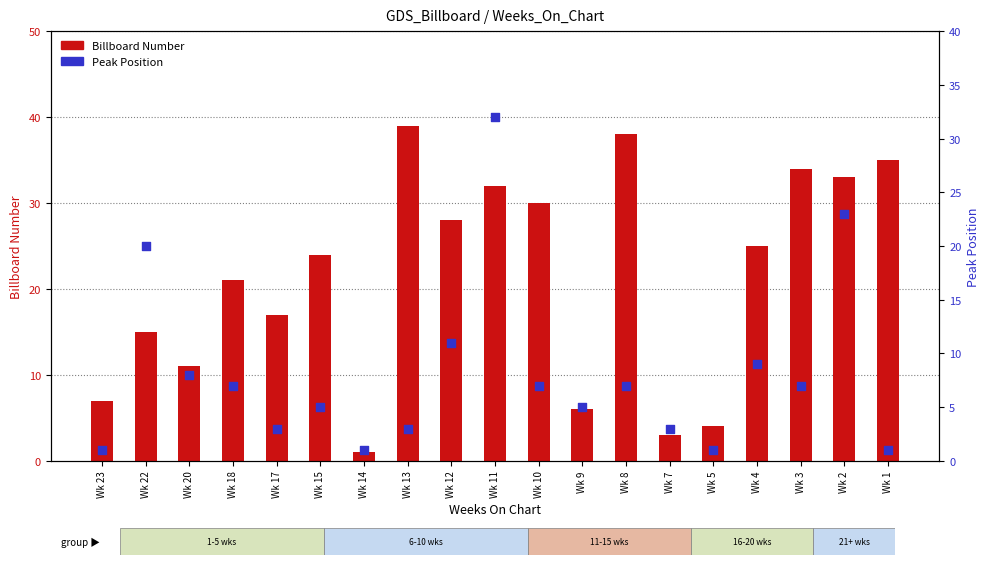

At which category is the sum across all series the highest?

Wk 11